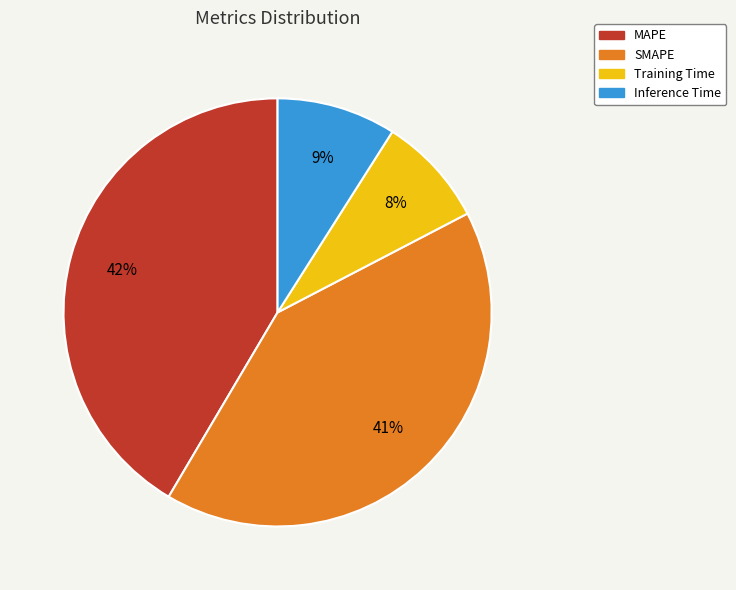

Which has a higher value, SMAPE or Training Time?

SMAPE